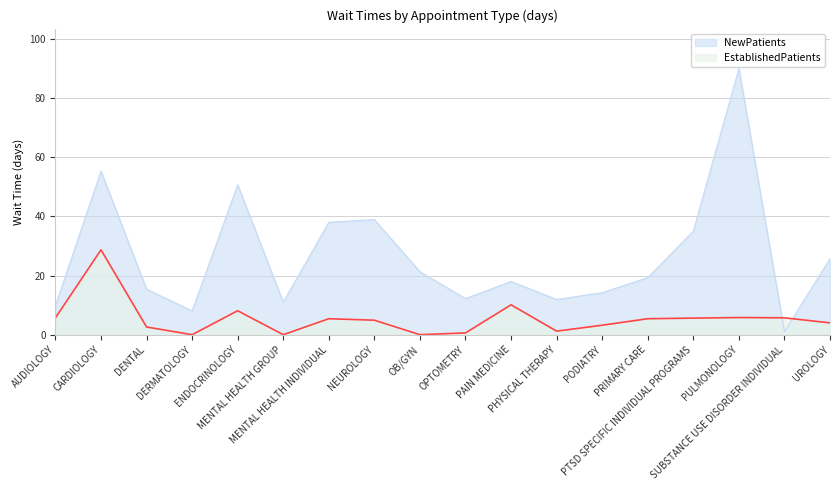

What is the label of the 9th point from the left?

OB/GYN